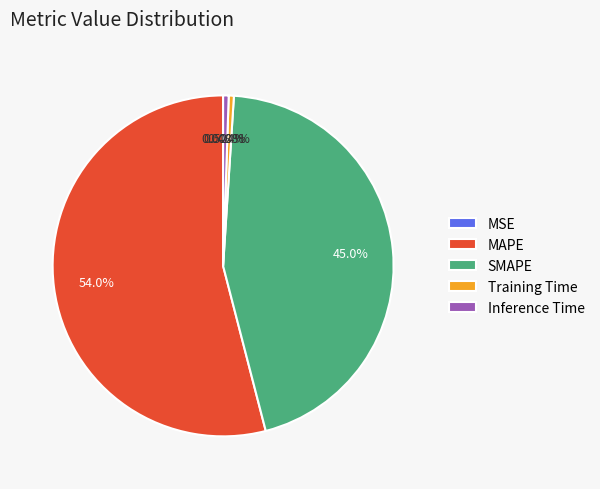

Which category has the biggest portion of the pie?

MAPE